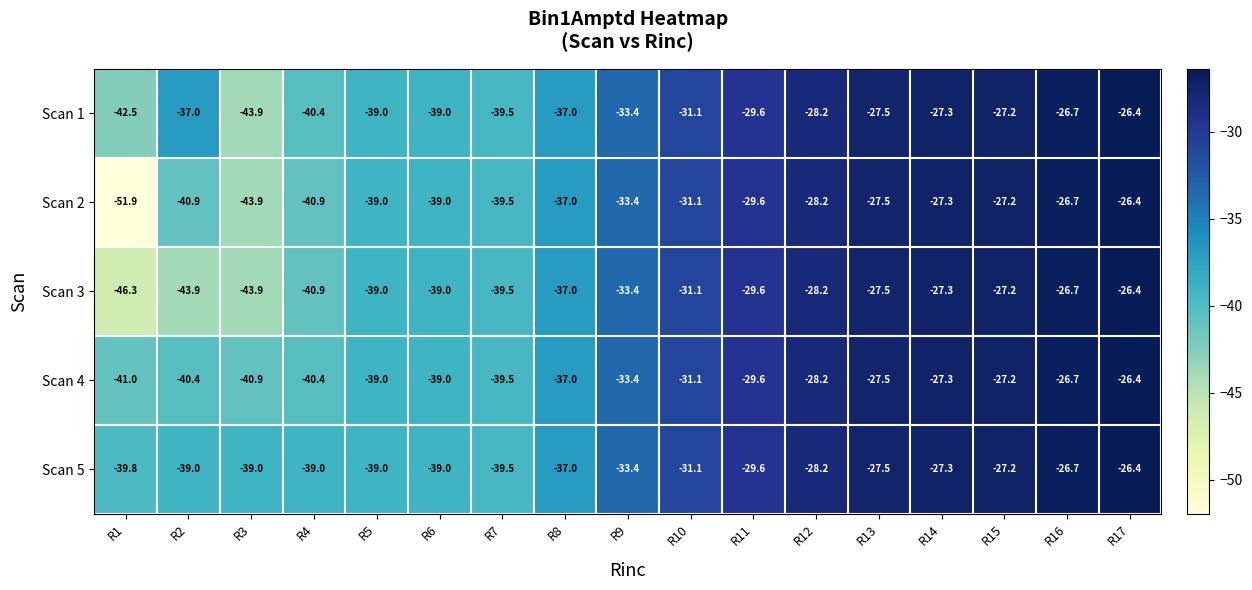

Which series has the largest range (max minus min)?

Scan 2